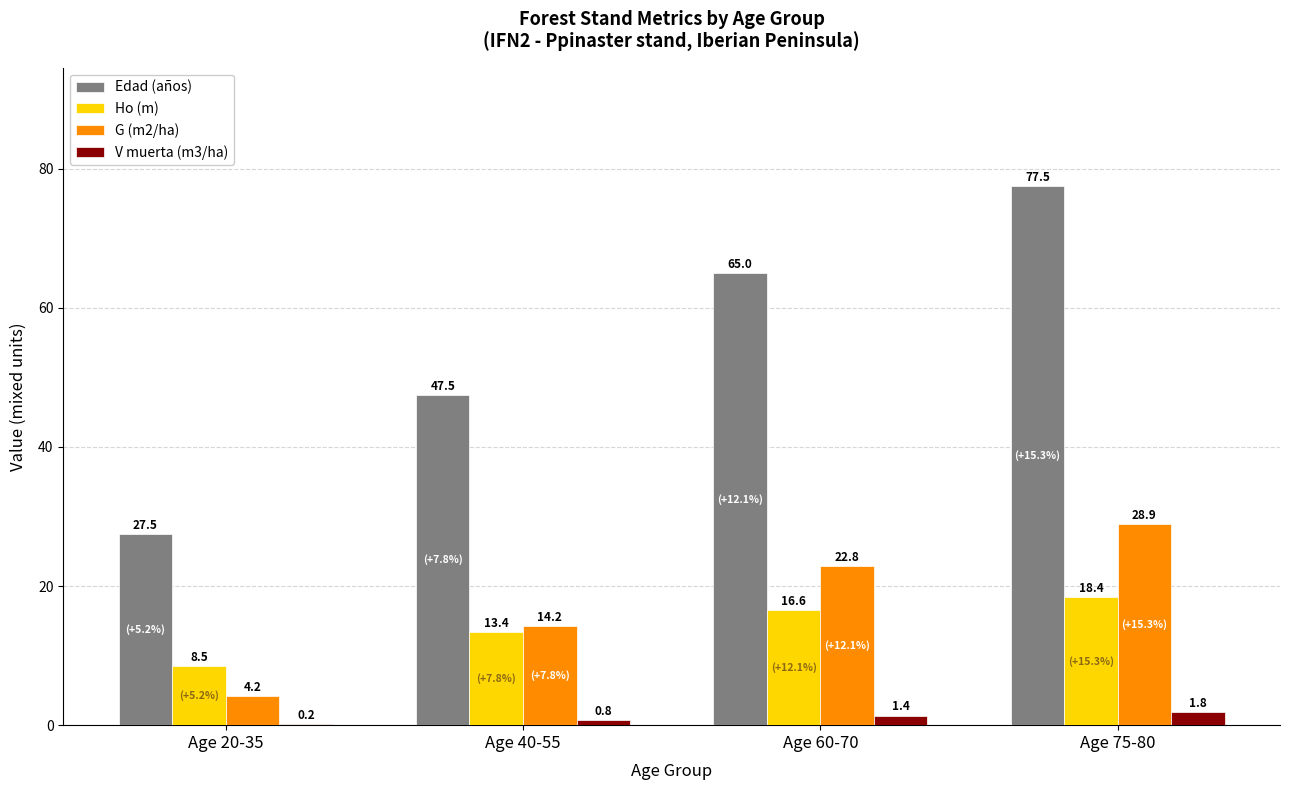

True or false: G (m2/ha) has a value of 22.8 at Age 60-70.

True